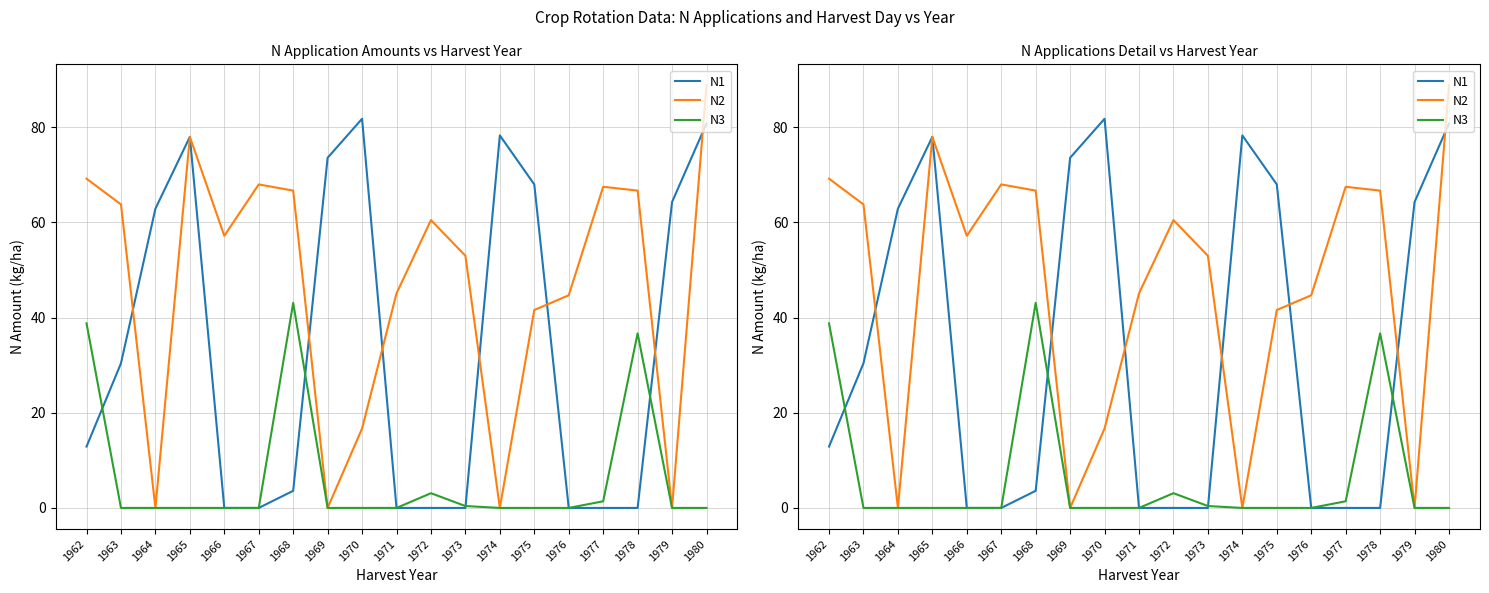

Between 1978 and 1980, which series saw the biggest shift?

N1